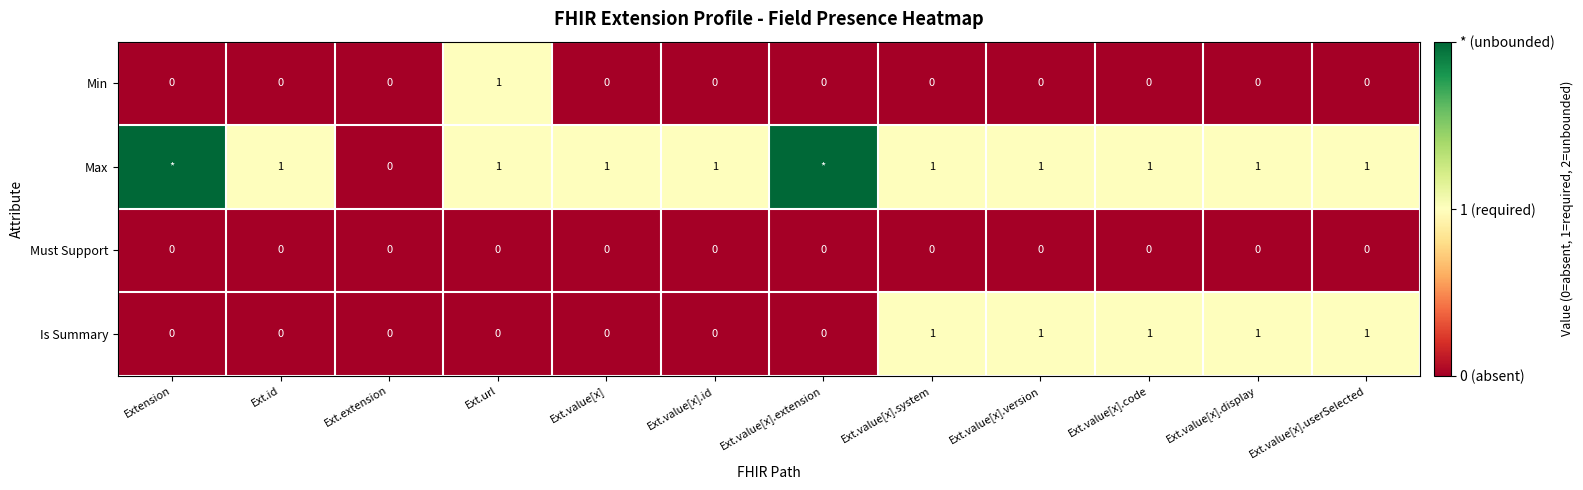

Is the value of Is Summary at Ext.value[x].id greater than the value of Max at Ext.id?

No